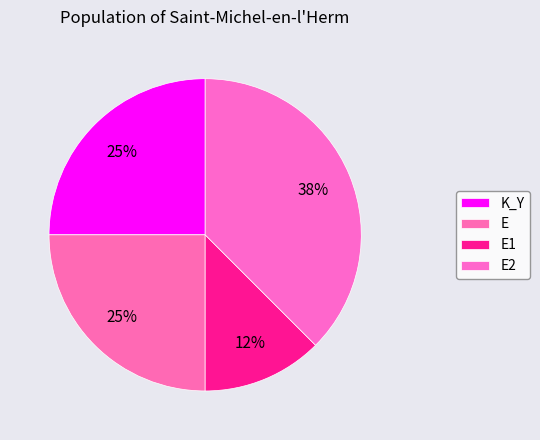

To the nearest percent, what is the average slice percentage?

25%